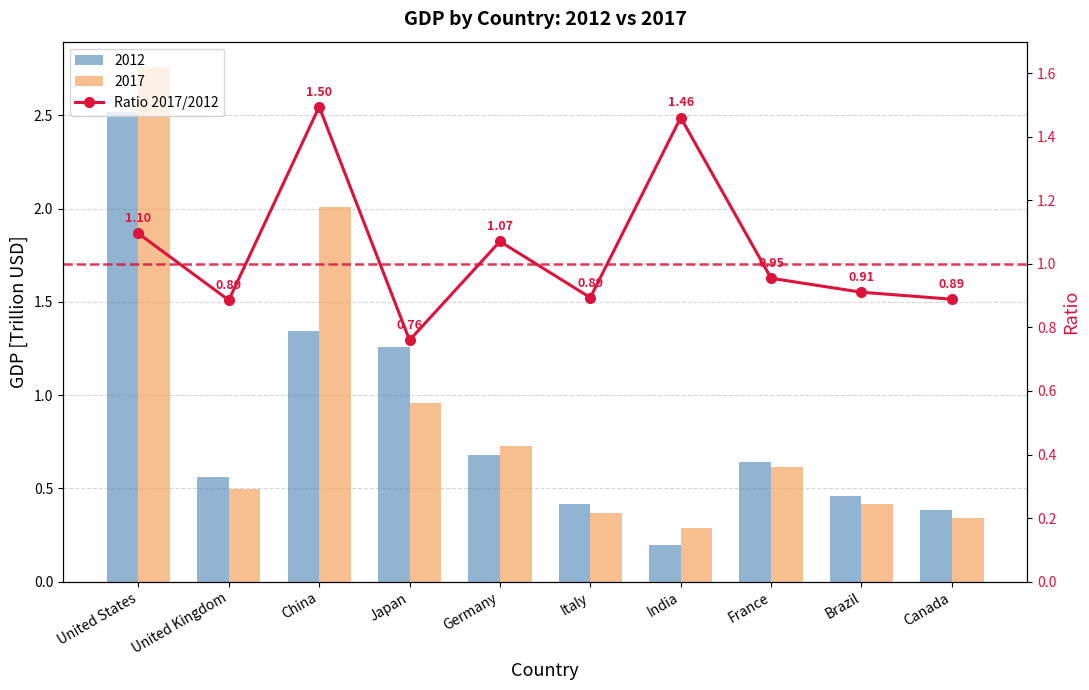

What is the minimum value shown in the chart?

0.8